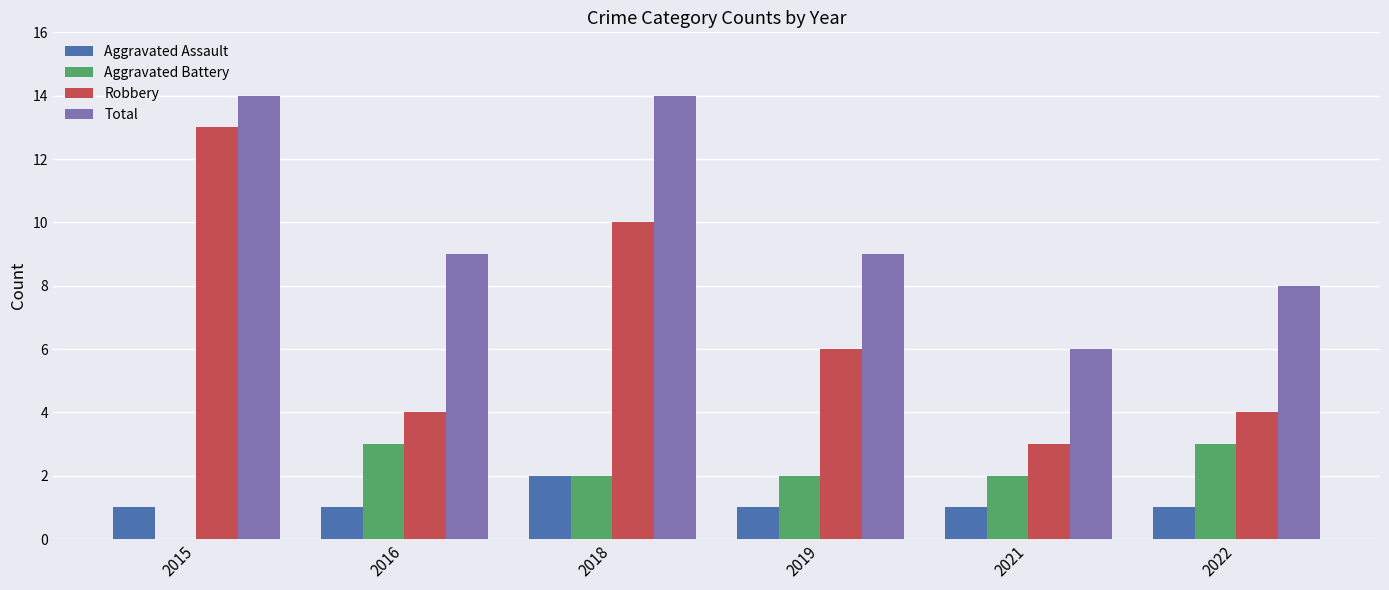

What is the sum of all Aggravated Battery values?

12